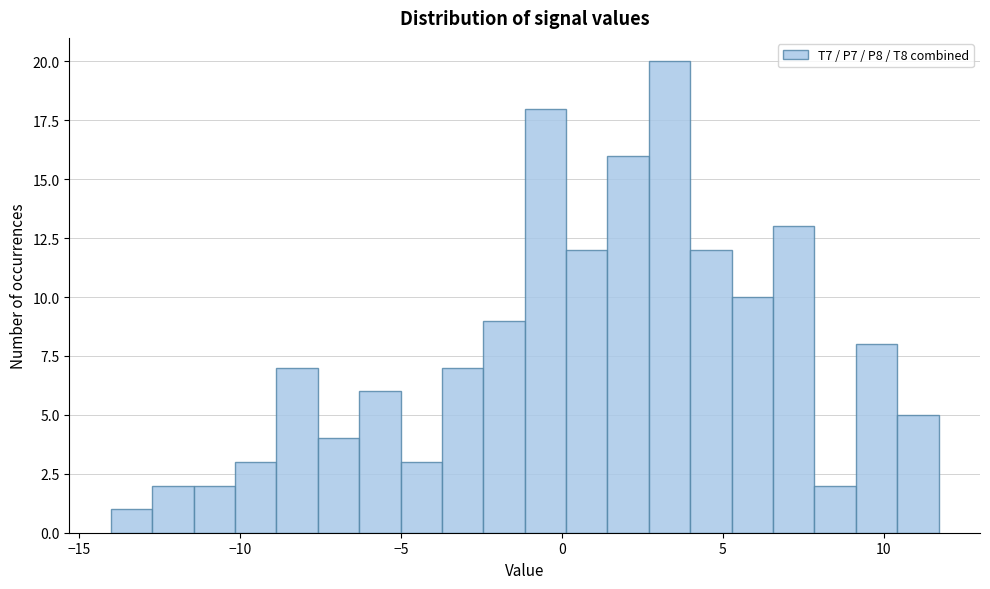

Around what value on the x-axis is the tallest bar? Give the approximate position of its centre, as read against the axis.

3.5